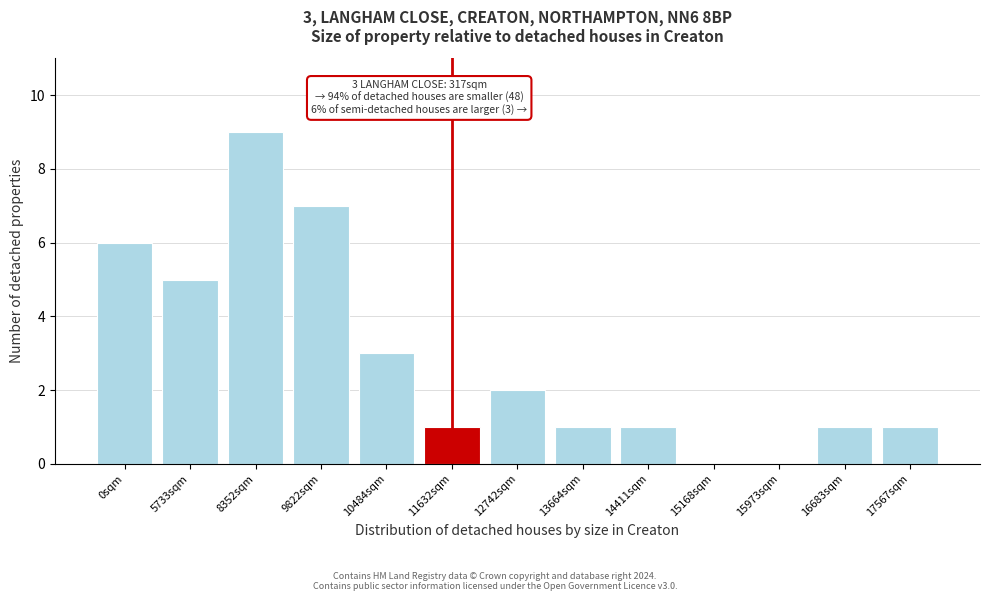

Reading right to left, what are all the values shown in this chart?

17567sqm=1	16683sqm=1	15973sqm=0	15168sqm=0	14411sqm=1	13664sqm=1	12742sqm=2	11632sqm=1	10484sqm=3	9822sqm=7	8352sqm=9	5733sqm=5	0sqm=6